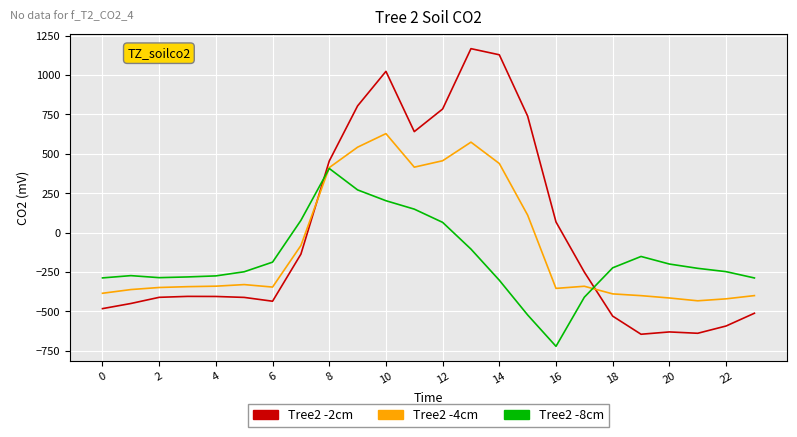

Rank the series by their maximum value, from lowest to highest.

Tree2 -8cm, Tree2 -4cm, Tree2 -2cm